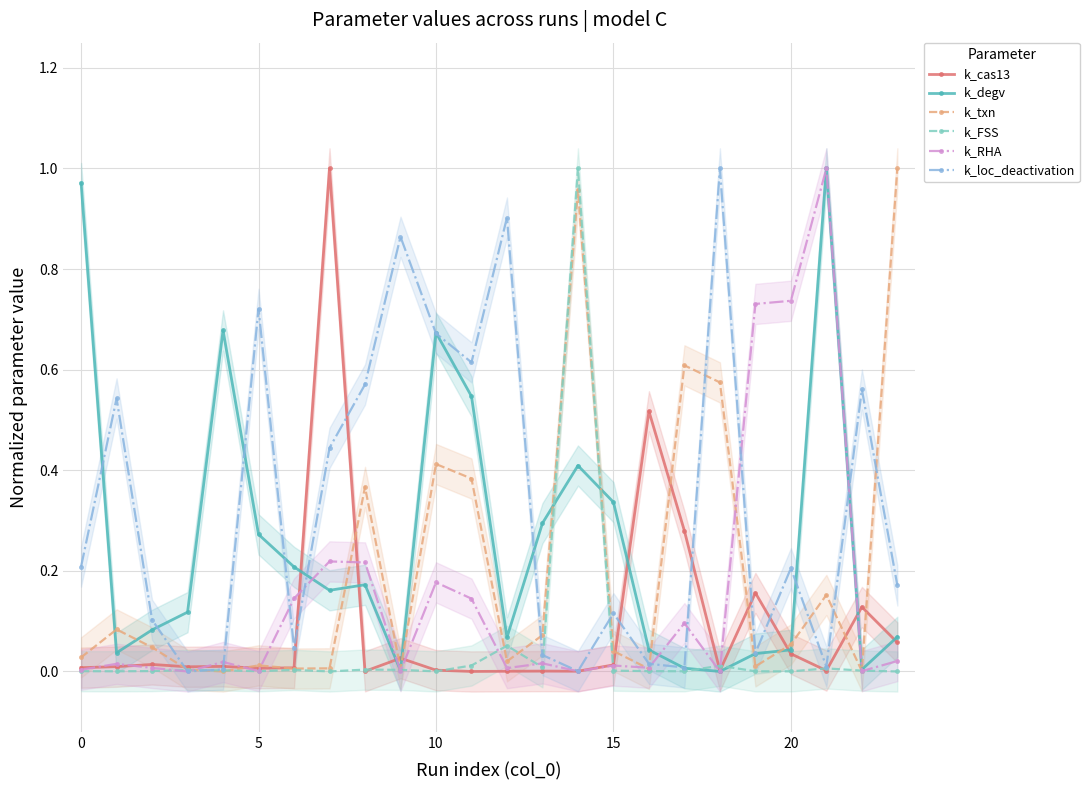

True or false: k_degv has more than 2 interior local peaks.

True